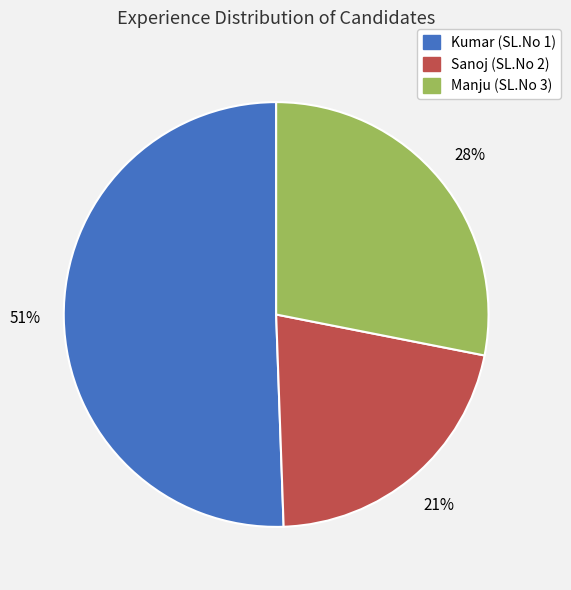

Does Manju (SL.No 3) account for over 50% of the chart?

No